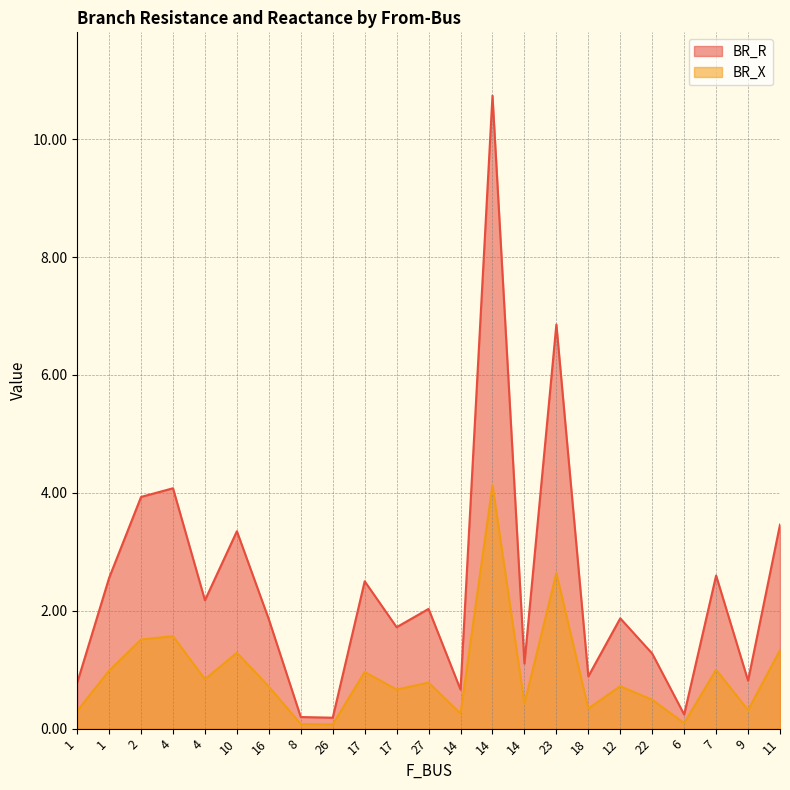

Which has a higher value, 6 or 7?

7